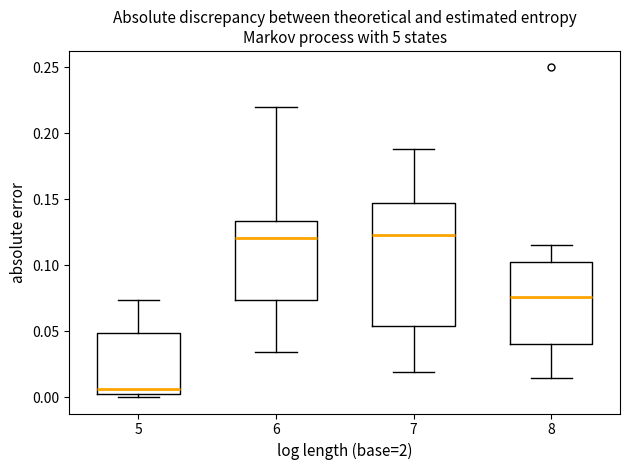

Comparing the boxes themselves (not the whiskers), which one is the tallest?

7